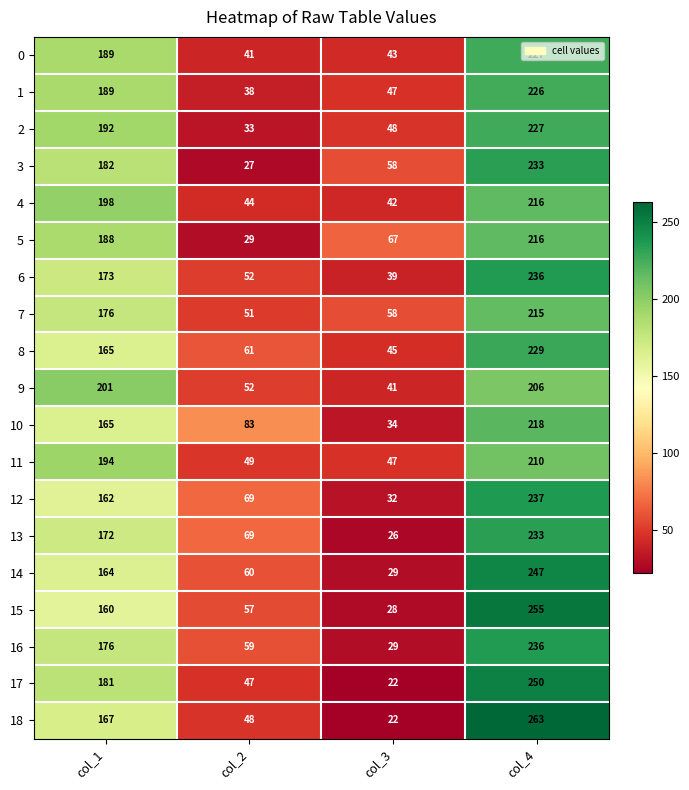

True or false: 9 has a value of 26 at col_2.

False